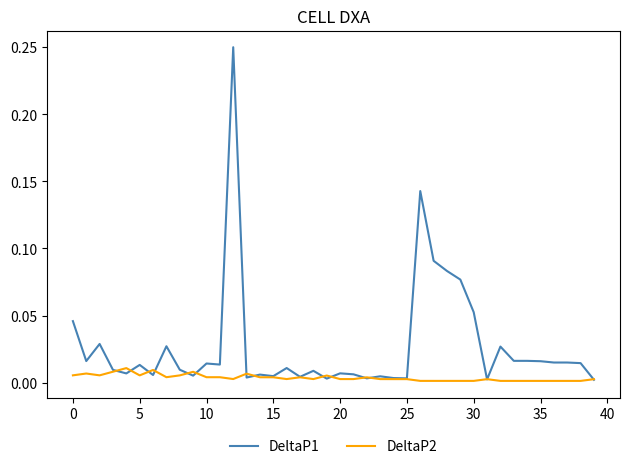

Rank the series by their maximum value, from highest to lowest.

DeltaP1, DeltaP2